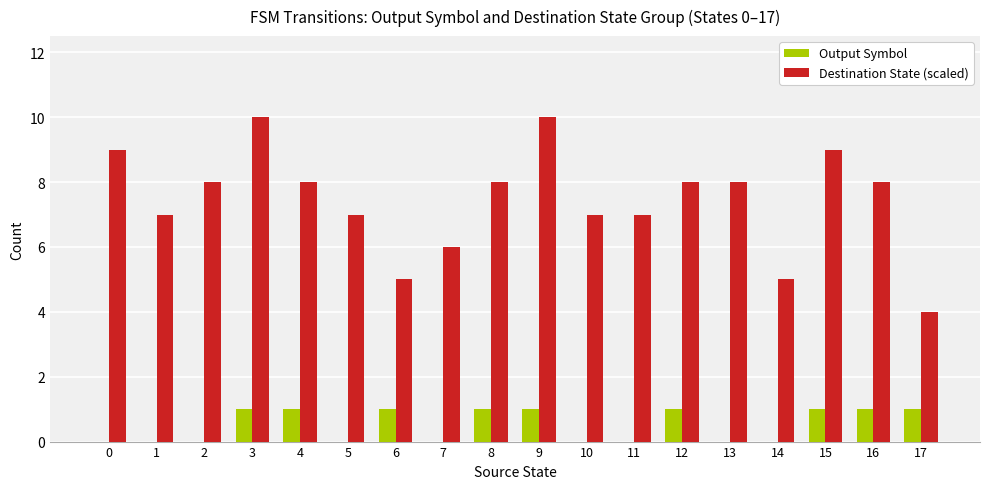

Which series has the largest total across all categories?

Destination State (scaled)